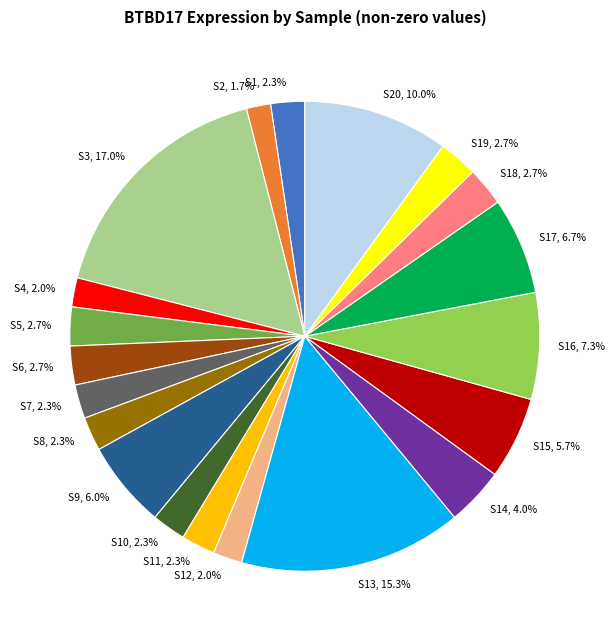

Does any single category account for the majority?

No